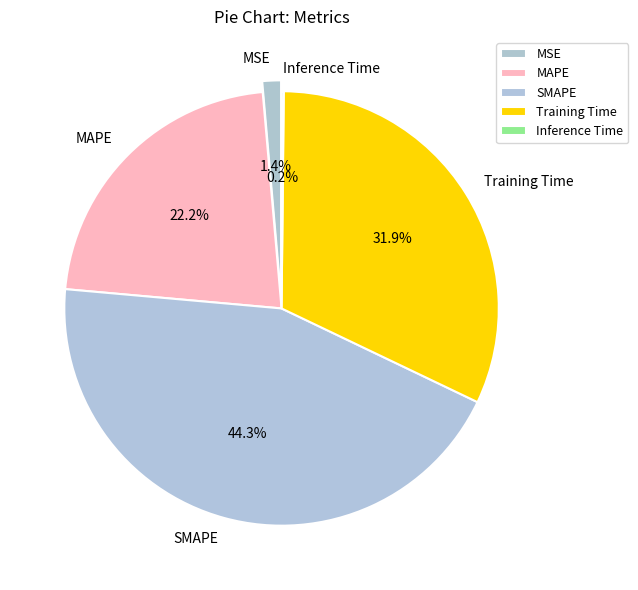

What is the largest slice in the pie chart?

SMAPE